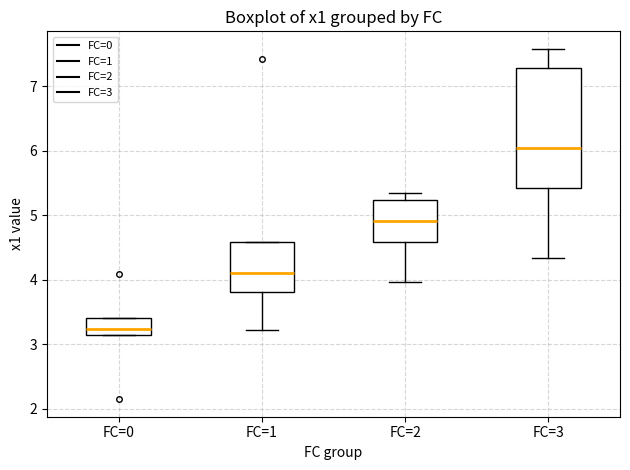

Which box is the tallest, from its lower edge to its upper edge?

FC=3